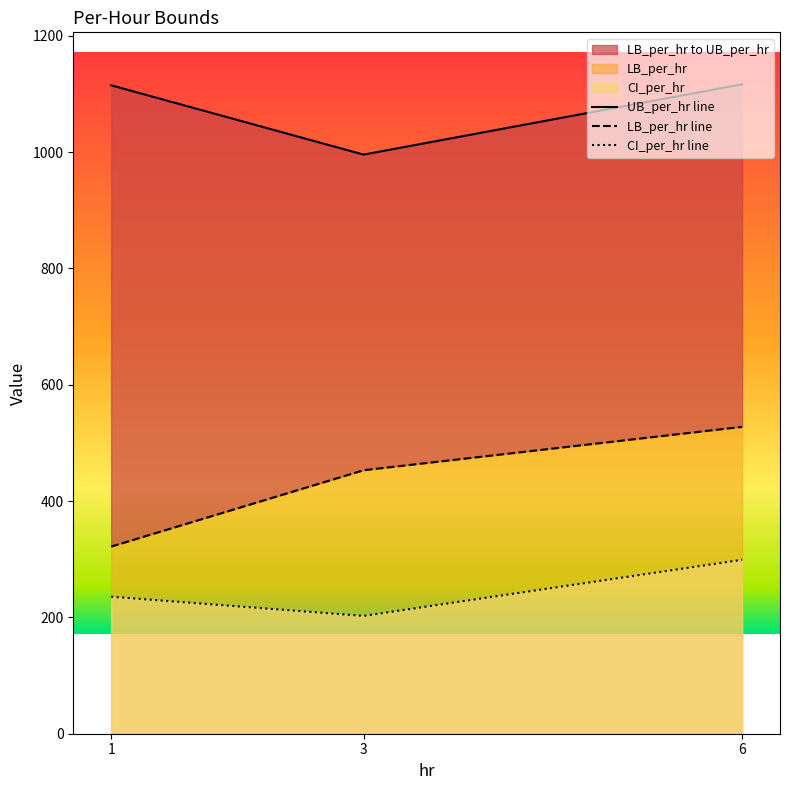

At which category does the chart reach its minimum across all series?

3